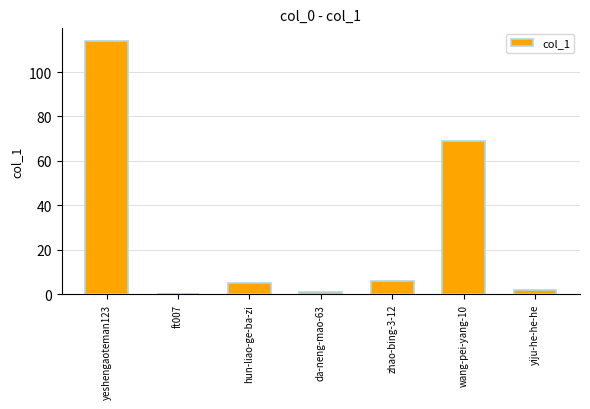

Reading left to right, extract all data points from this chart.

114	0	5	1	6	69	2